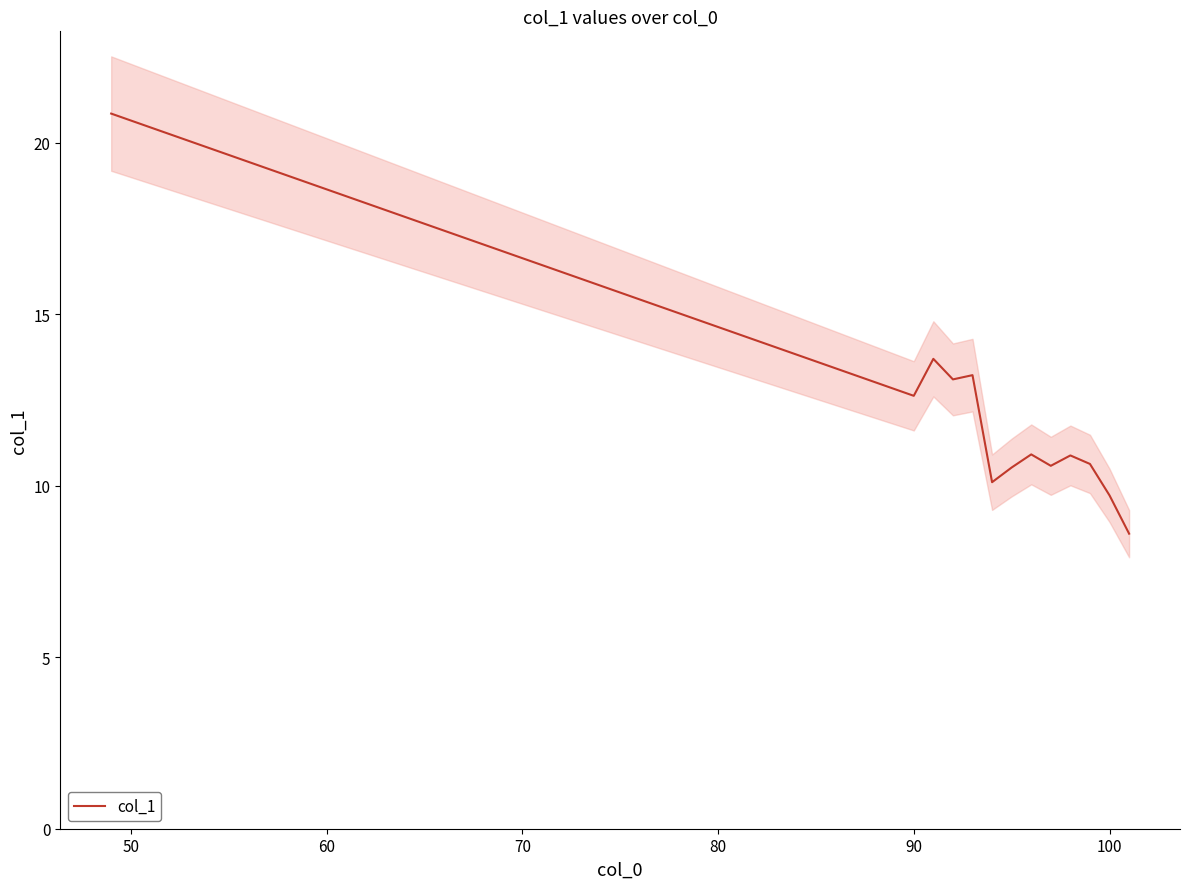

True or false: the data shows 17.8 at 9.

False